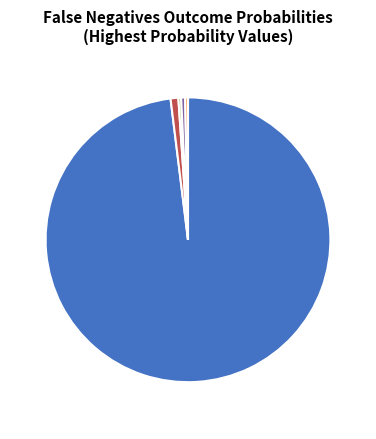

Is the sum of P Loses 0.0023 0% and D Defaults 0.0016 0% greater than half?

No